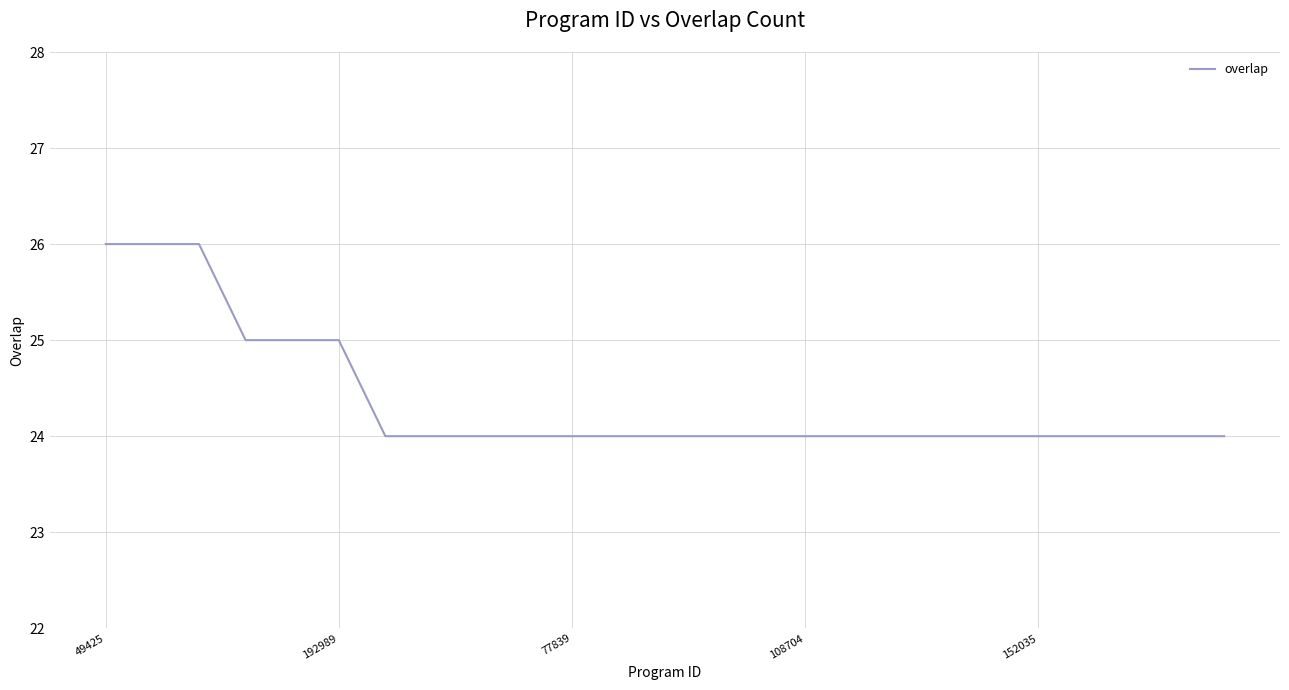

What is the smallest value displayed?

24